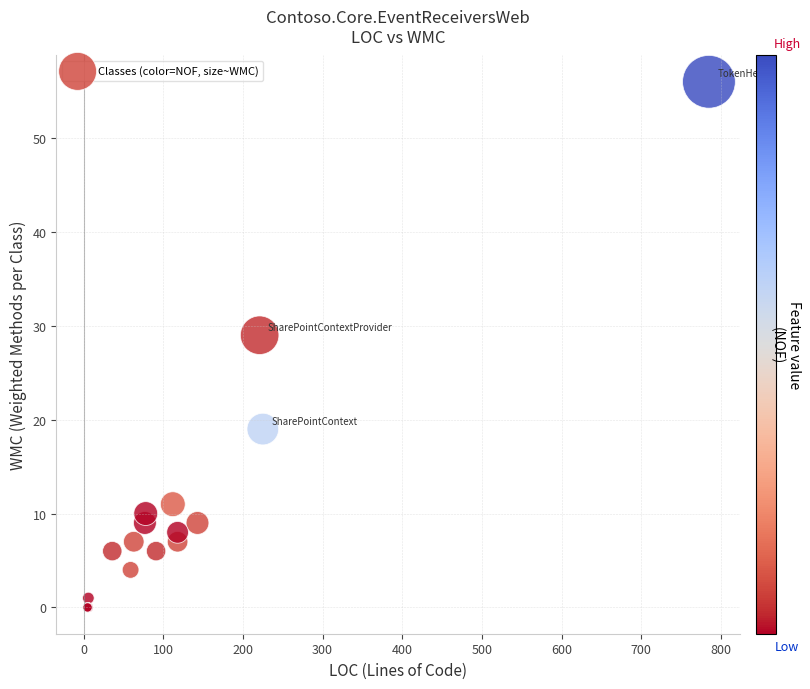

What Y value in the scatter plot is closest to 28?

29